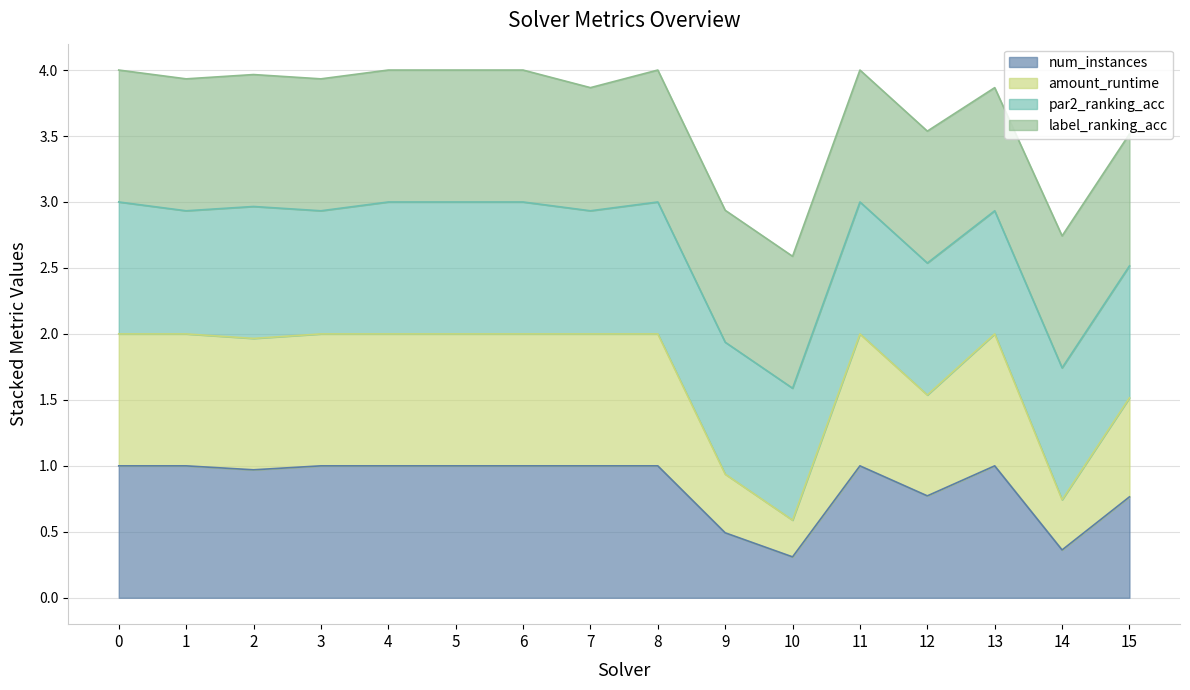

True or false: amount_runtime and num_instances intersect in this chart.

False